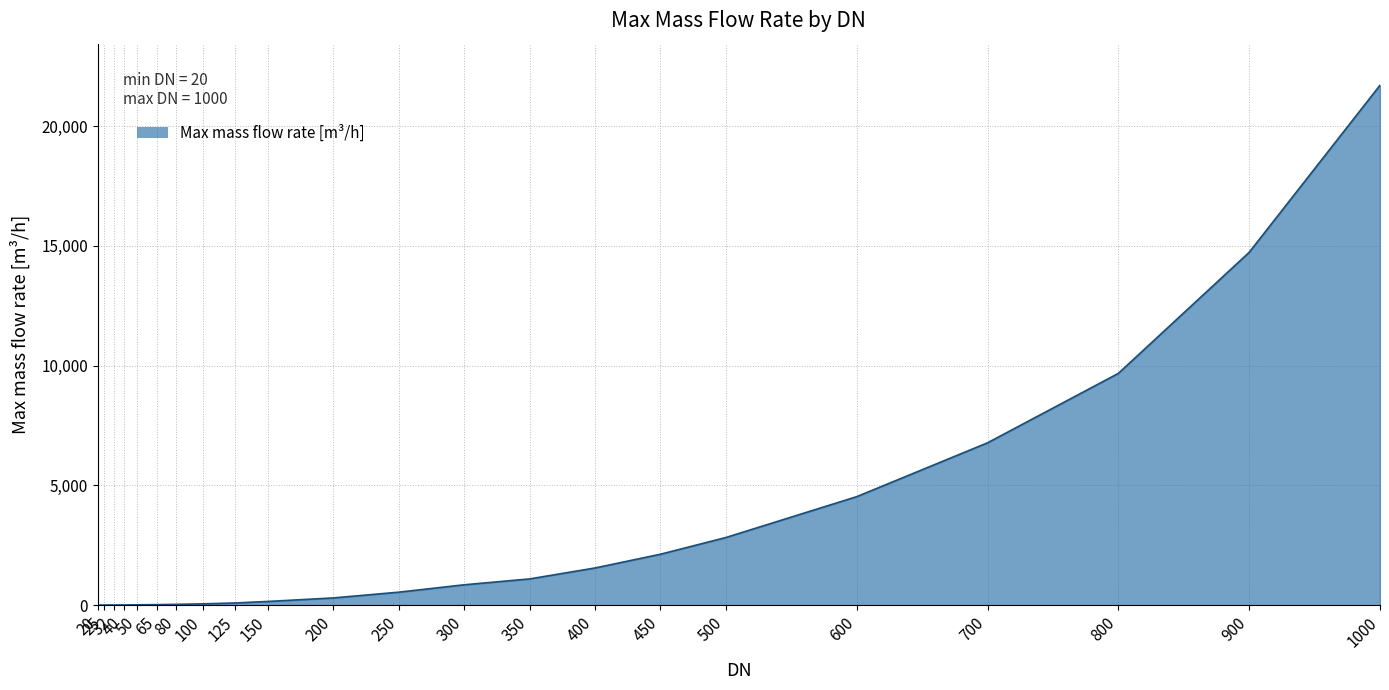

Does the chart display data point markers on the line(s)?

No